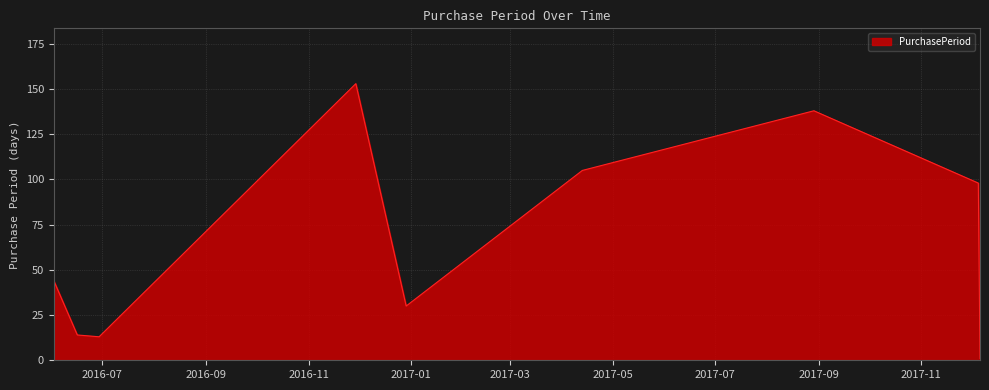

What is the maximum value shown in the chart?

153